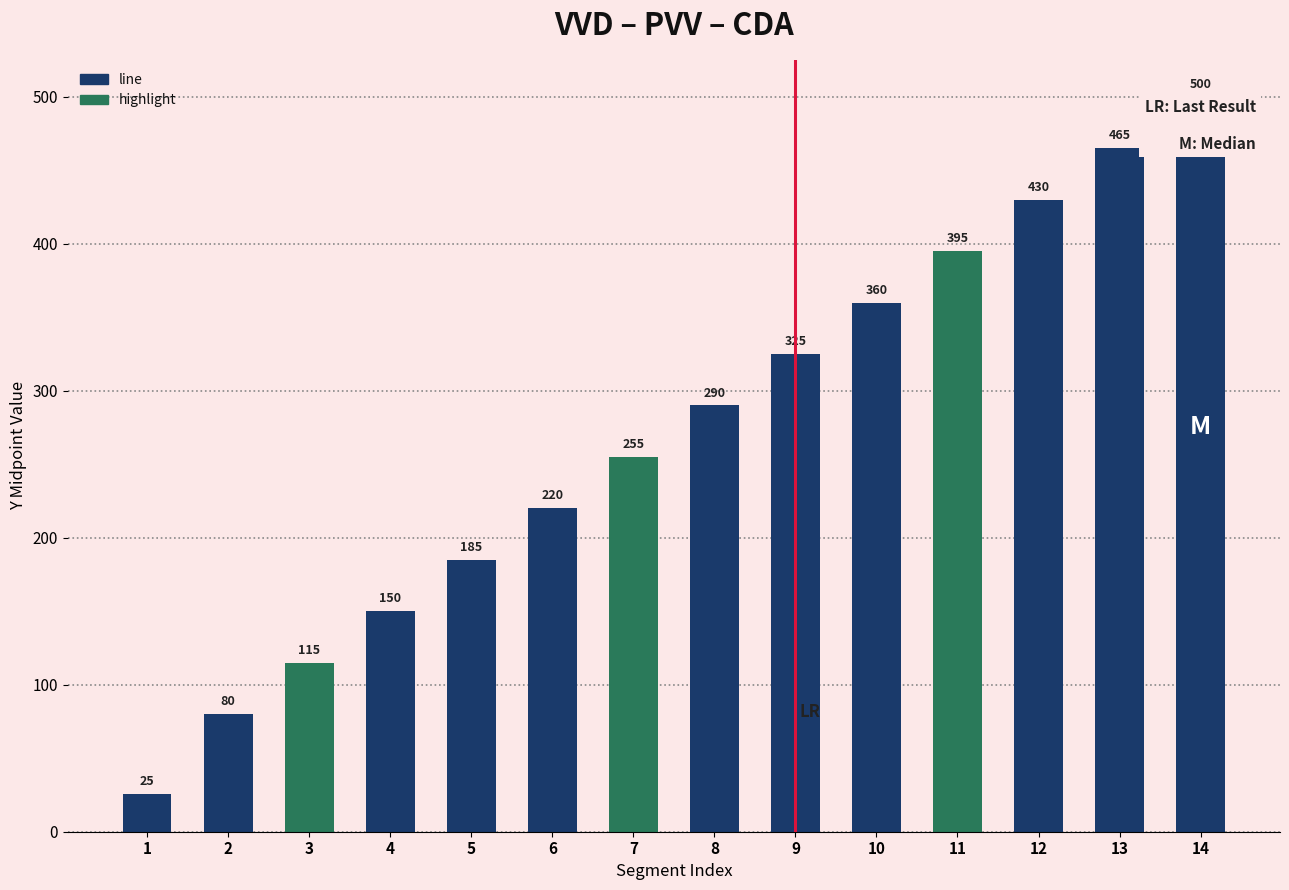

Is it true that the value at 5 is 185.0?

True